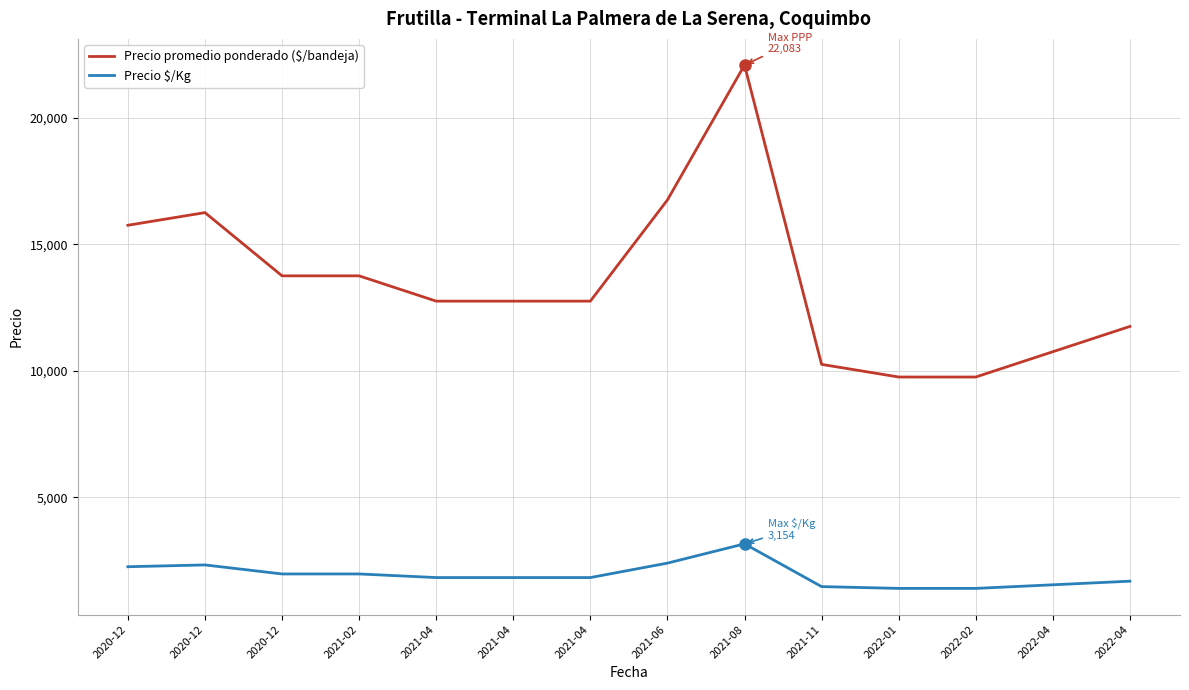

How many lines are shown in the chart?

2